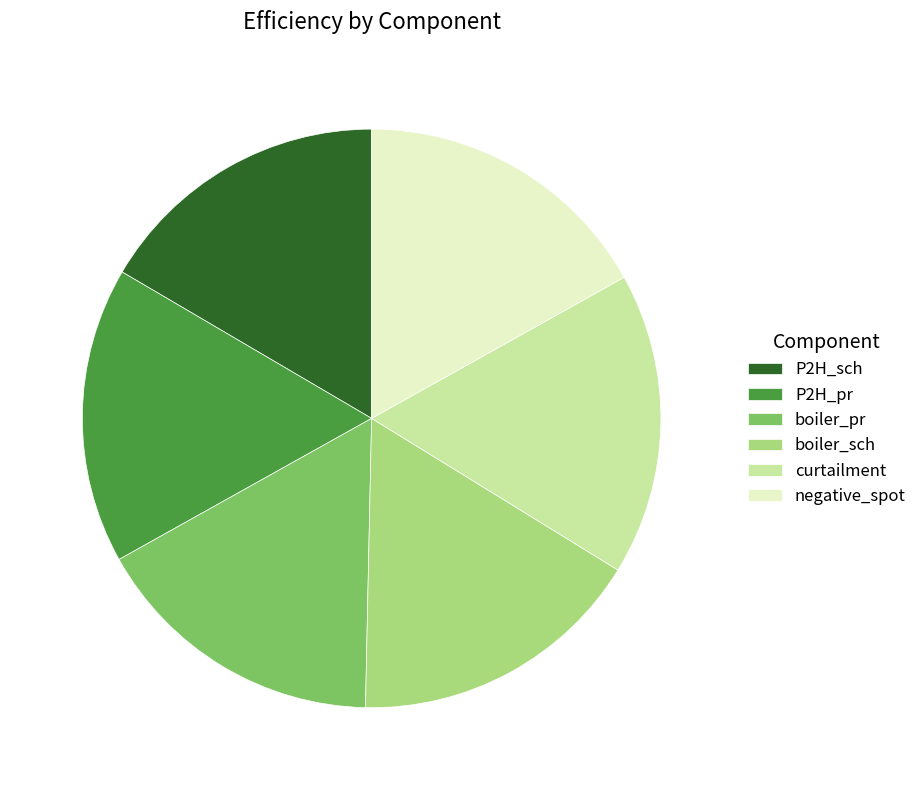

Do boiler_pr and boiler_sch together represent more than half of the pie?

No